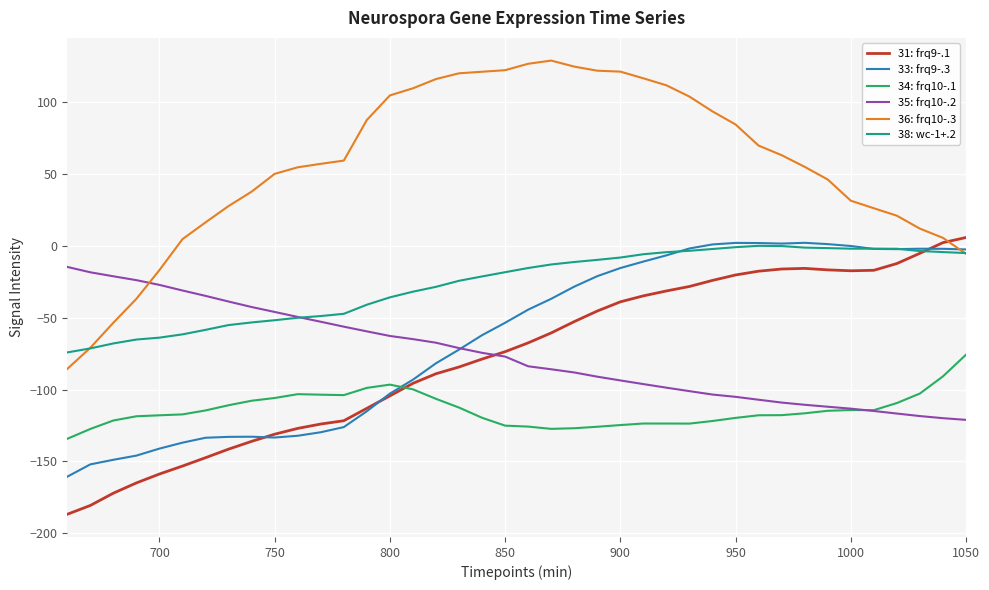

True or false: 38: wc-1+.2 and 34: frq10-.1 intersect in this chart.

False